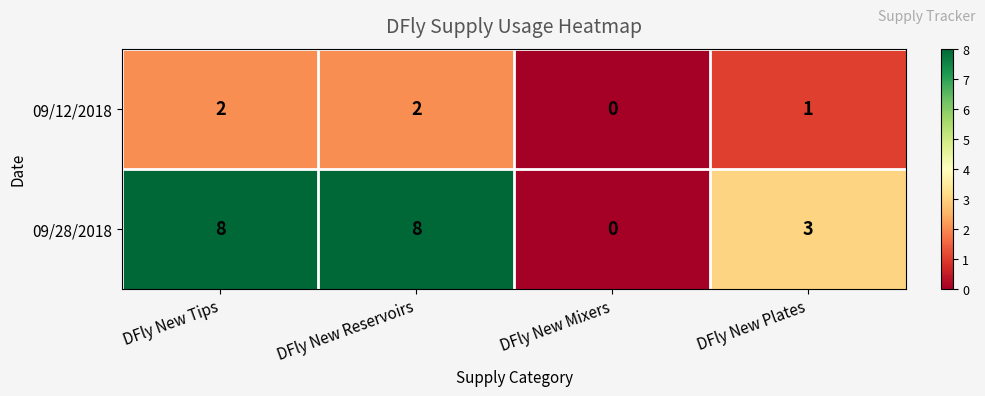

True or false: 09/28/2018 has a value of 1 at DFly New Plates.

False